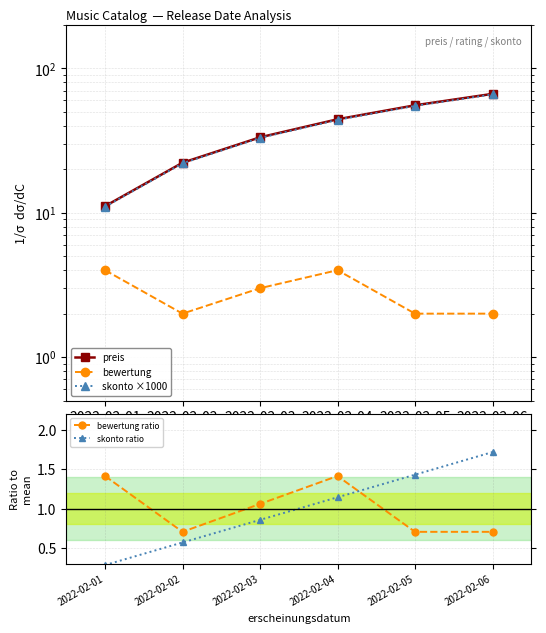

Reading left to right, extract all data points from this chart.

preis: 2022-02-01=11.1	2022-02-02=22.2	2022-02-03=33.3	2022-02-04=44.4	2022-02-05=55.5	2022-02-06=66.6
bewertung: 2022-02-01=4.0	2022-02-02=2.0	2022-02-03=3.0	2022-02-04=4.0	2022-02-05=2.0	2022-02-06=2.0
skonto ×1000: 2022-02-01=11.0	2022-02-02=22.0	2022-02-03=33.0	2022-02-04=44.0	2022-02-05=55.0	2022-02-06=66.0
bewertung ratio: 2022-02-01=1.4	2022-02-02=0.7	2022-02-03=1.1	2022-02-04=1.4	2022-02-05=0.7	2022-02-06=0.7
skonto ratio: 2022-02-01=0.3	2022-02-02=0.6	2022-02-03=0.9	2022-02-04=1.1	2022-02-05=1.4	2022-02-06=1.7